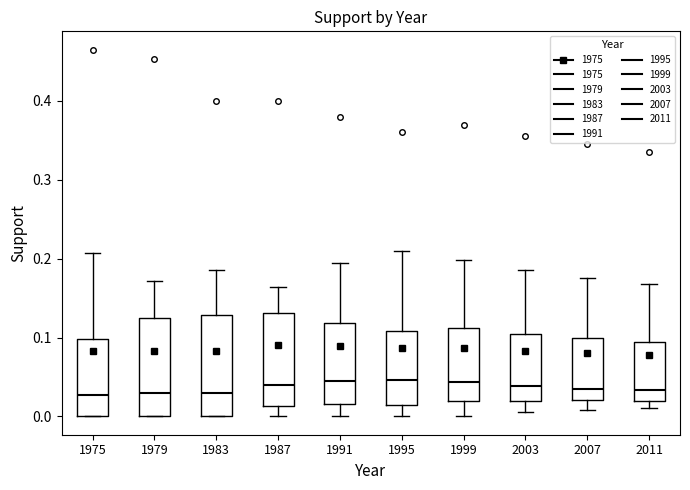

Where does the upper whisker of the box at x = 1979 end on the y-axis? The values are not printed on the chart, so give them approximately, as read against the axis.

0.17